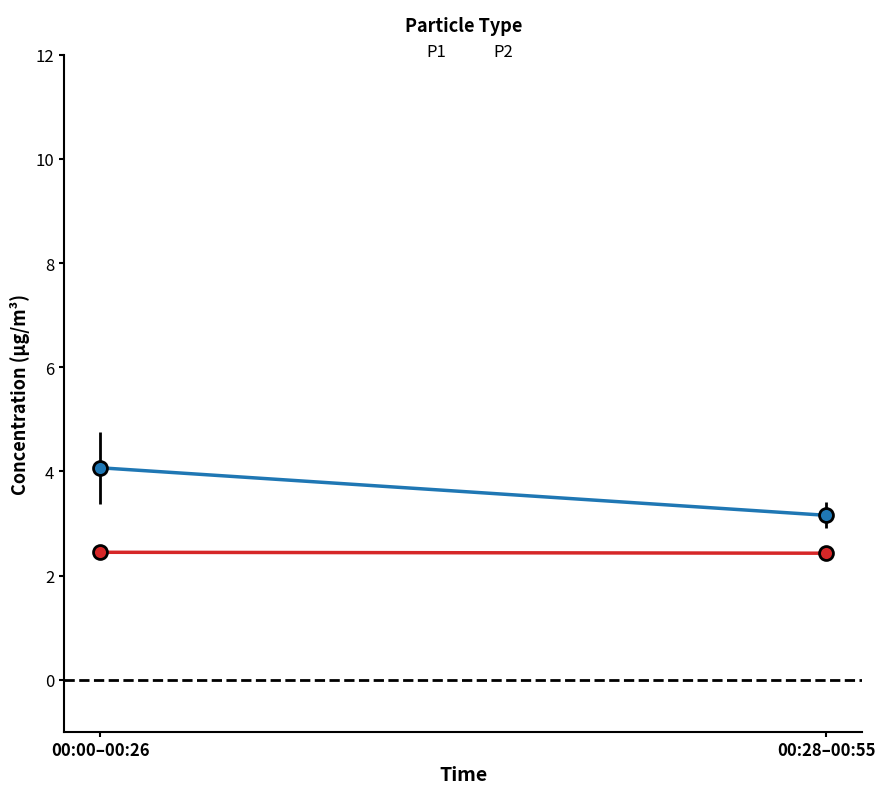

Is the value of P2 at 00:00–00:26 greater than the value of P1 at 00:00–00:26?

No